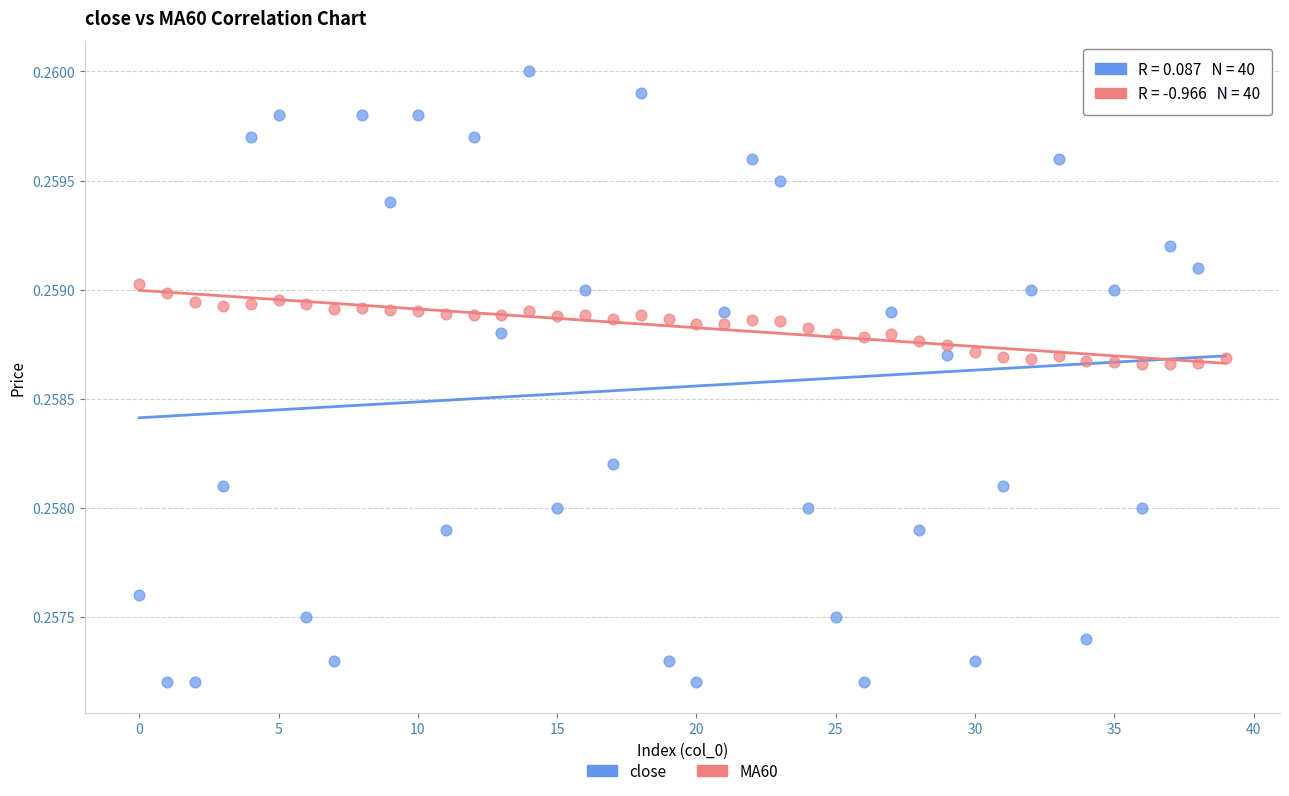

Which series reaches the maximum Y coordinate?

close